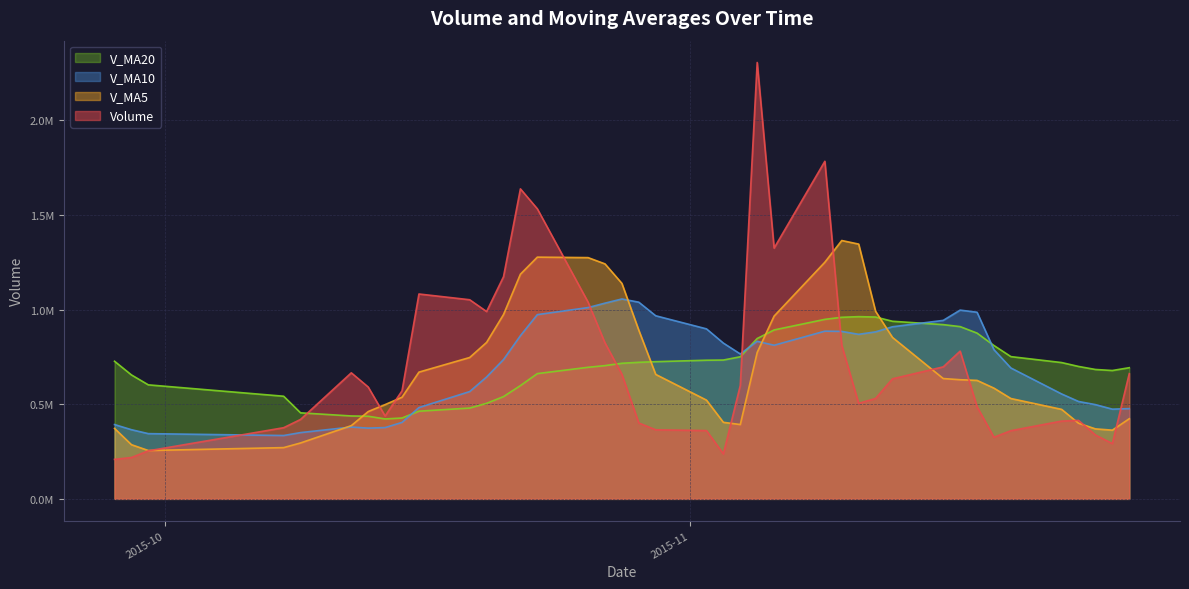

The value of v_ma20 at 22 is 1164791.0. True or false?

False